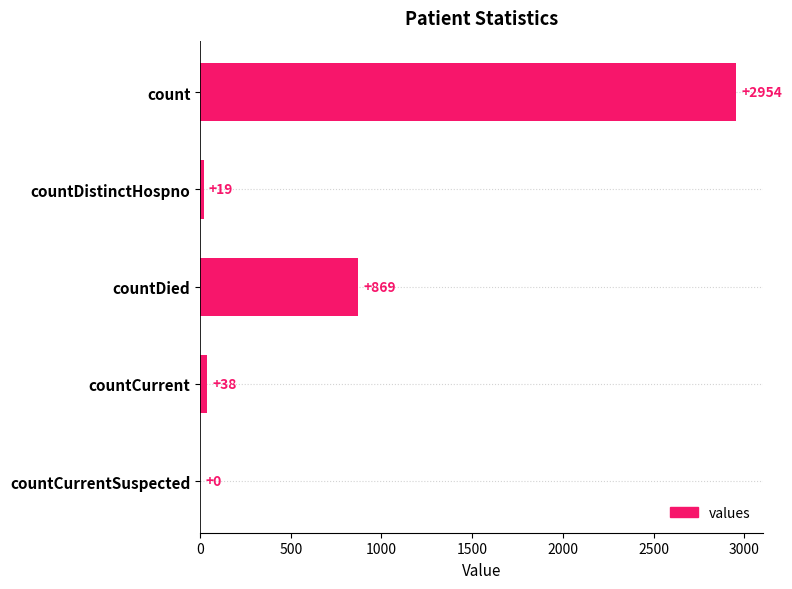

What is the change in value from count to countCurrentSuspected?

-2954